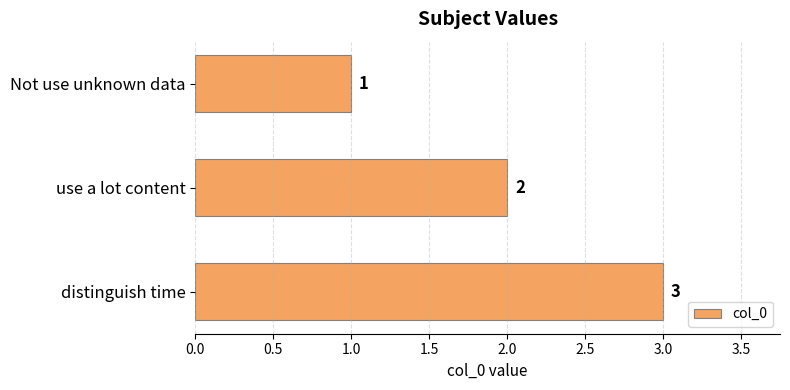

True or false: the data shows 3 at use a lot content.

False